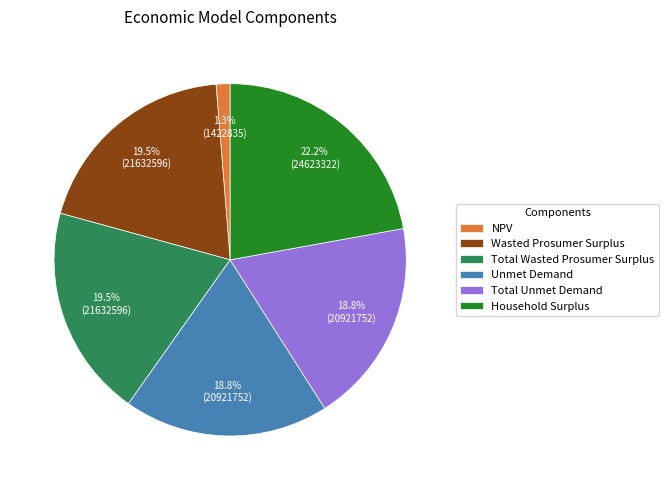

True or false: Total Wasted Prosumer Surplus accounts for 19% of the total.

True